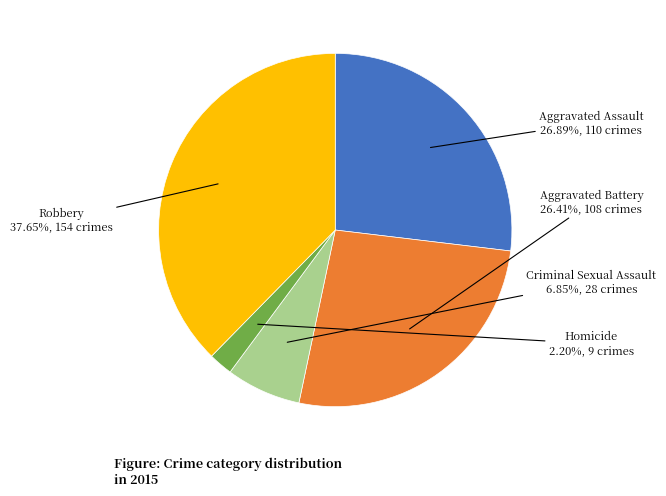

Is the sum of Homicide and Aggravated Battery greater than half?

No